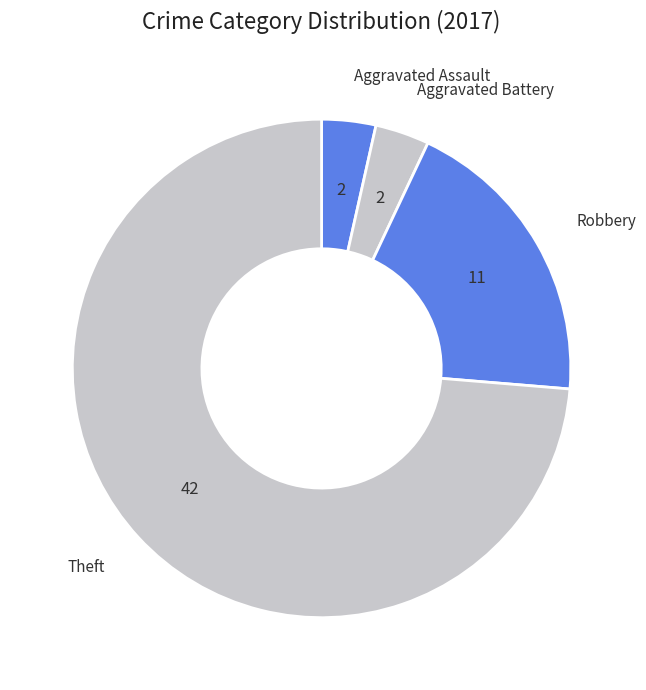

How many slices are in this pie chart?

4